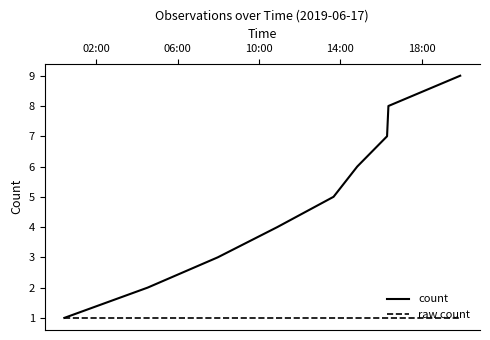

Does the chart display data point markers on the line(s)?

No